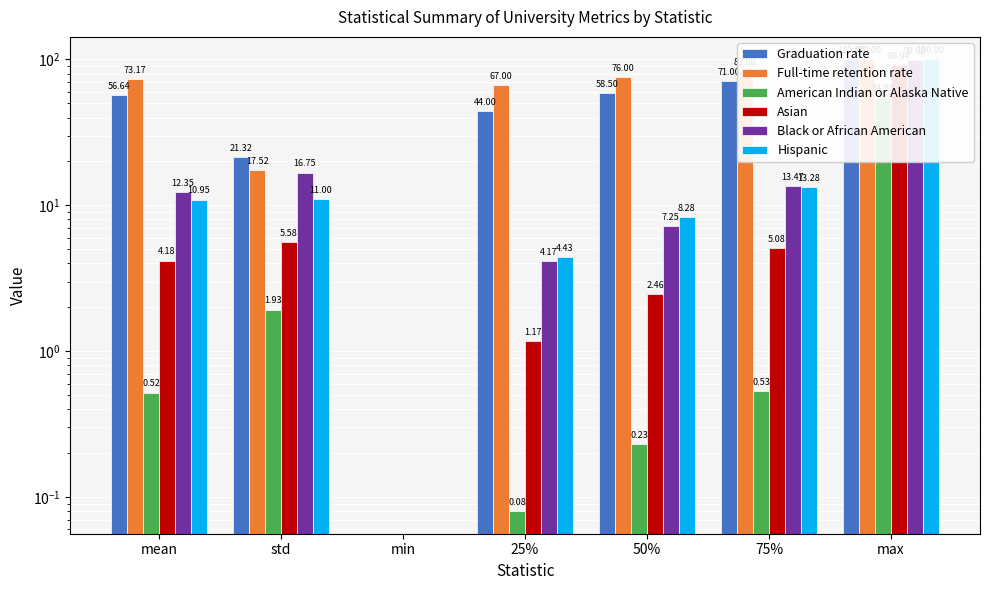

Reading right to left, what are all the values shown in this chart?

Graduation rate: 100.0	71.0	58.5	44.0	0.0	21.3	56.6
Full-time retention rate: 100.0	83.0	76.0	67.0	0.0	17.5	73.2
American Indian or Alaska Native: 54.9	0.5	0.2	0.1	0.0	1.9	0.5
Asian: 90.9	5.1	2.5	1.2	0.0	5.6	4.2
Black or African American: 99.6	13.5	7.2	4.2	0.0	16.8	12.3
Hispanic: 100.0	13.3	8.3	4.4	0.0	11.0	10.9